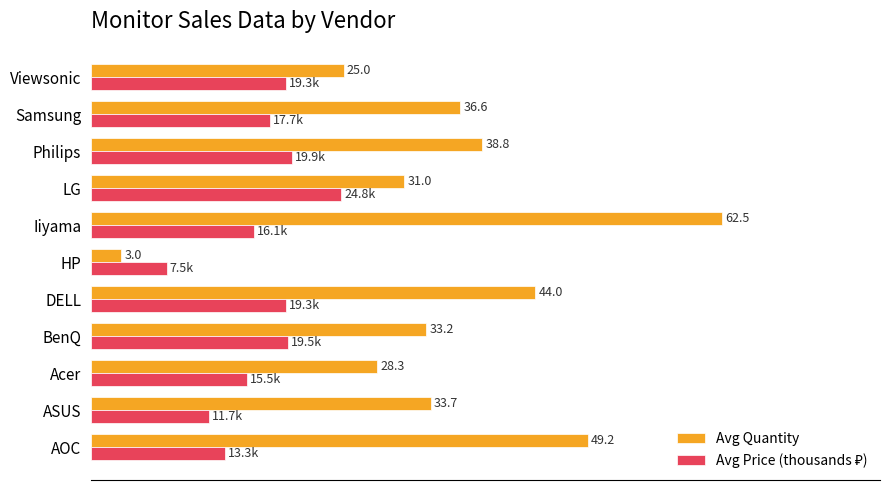

Which category has the highest value across all series?

Iiyama